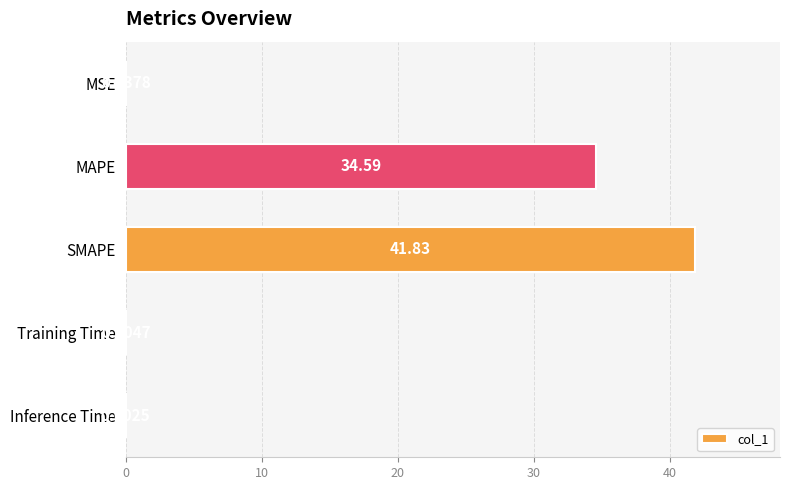

What is the change in value from SMAPE to Training Time?

-41.8